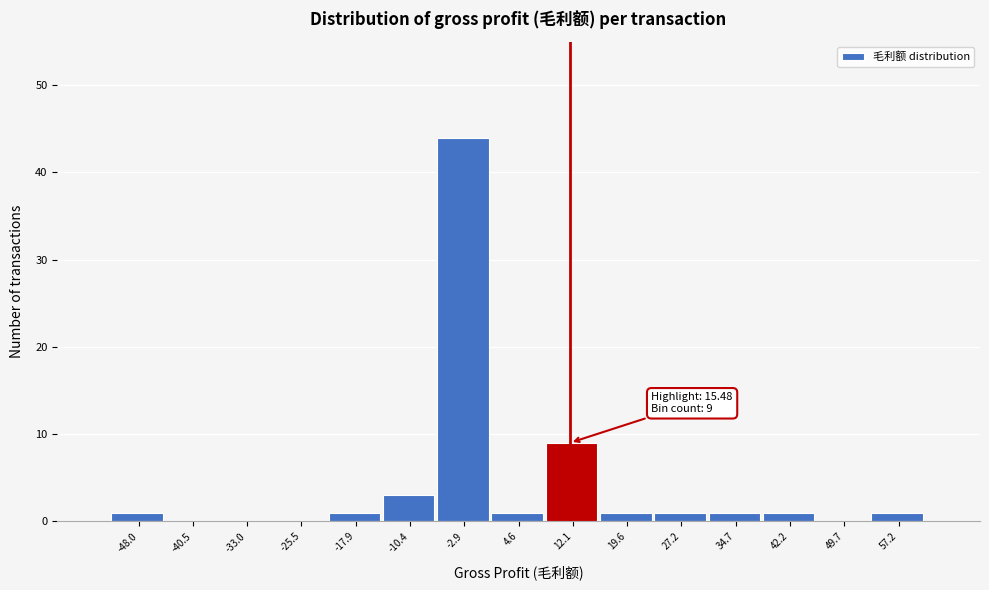

Reading left to right, list all the values displayed in this chart.

-48.0=1	-40.5=0	-33.0=0	-25.5=0	-17.9=1	-10.4=3	-2.9=44	4.6=1	12.1=9	19.6=1	27.2=1	34.7=1	42.2=1	49.7=0	57.2=1